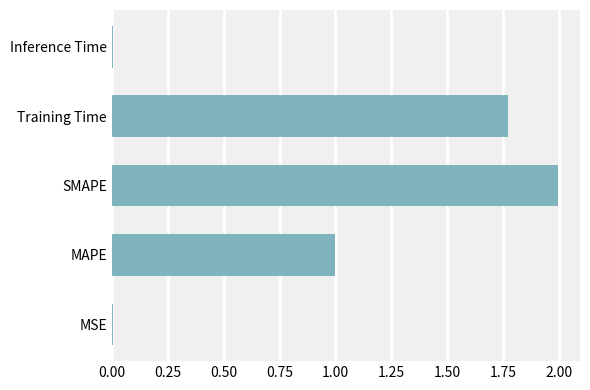

True or false: the data shows 0.0 at MSE.

True